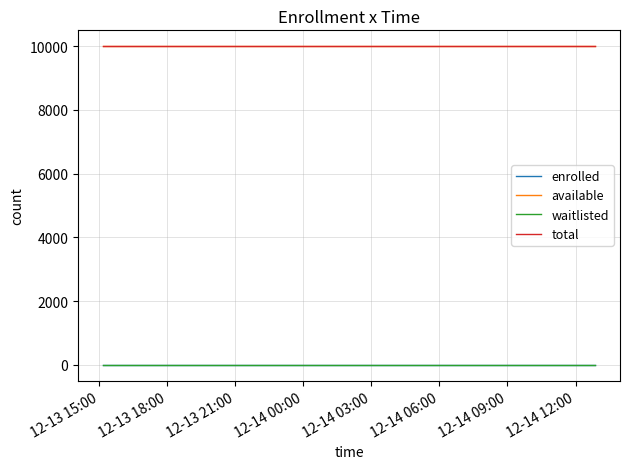

Does the chart have visible grid lines?

Yes